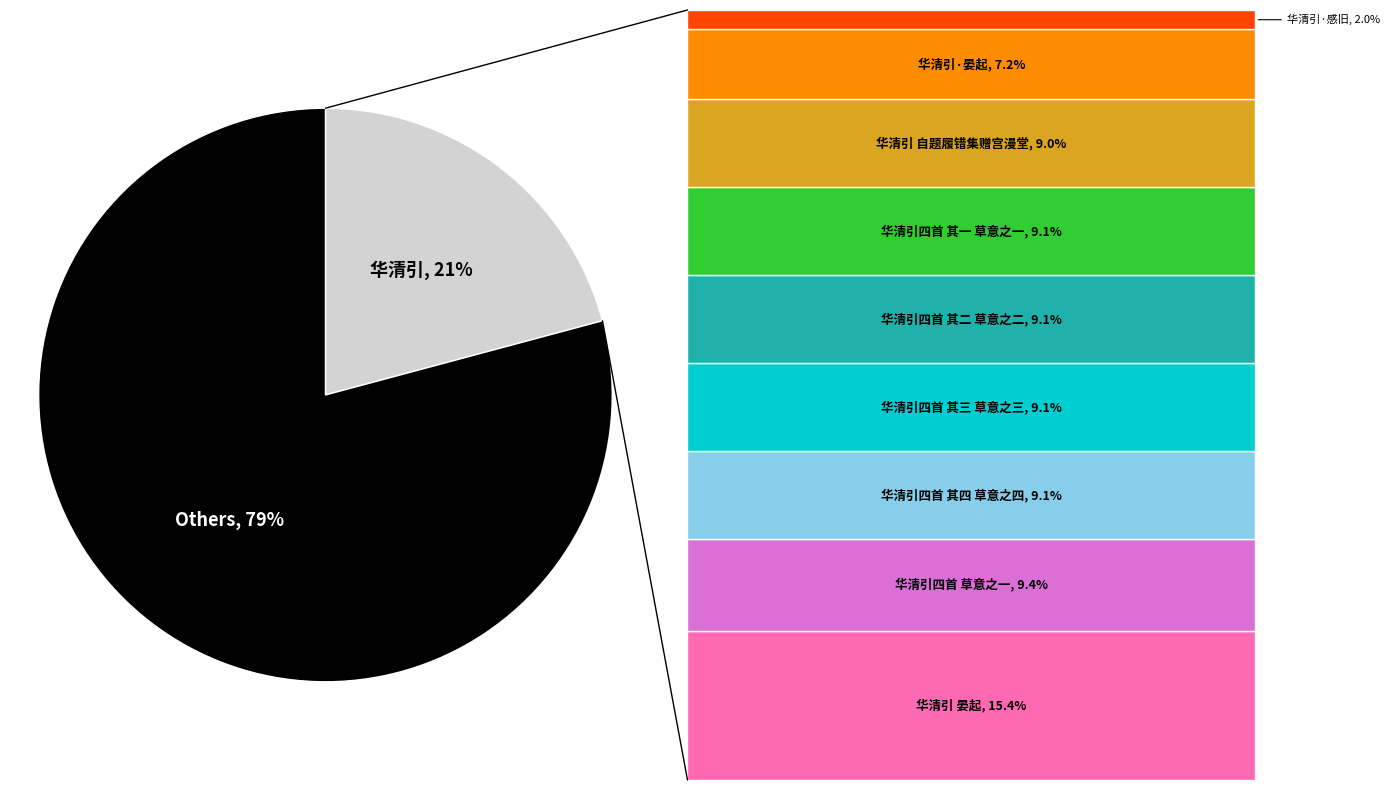

To the nearest percent, what is the average slice percentage?

50%